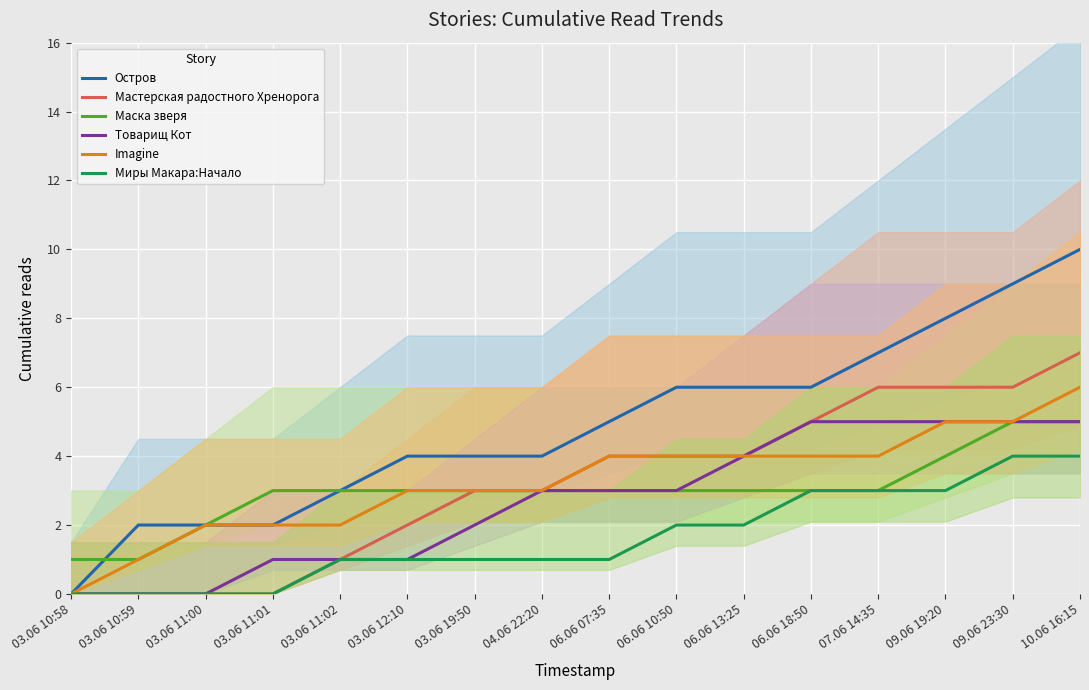

What is the sum of the Остров values at 03.06 10:59 and 10.06 16:15?

12